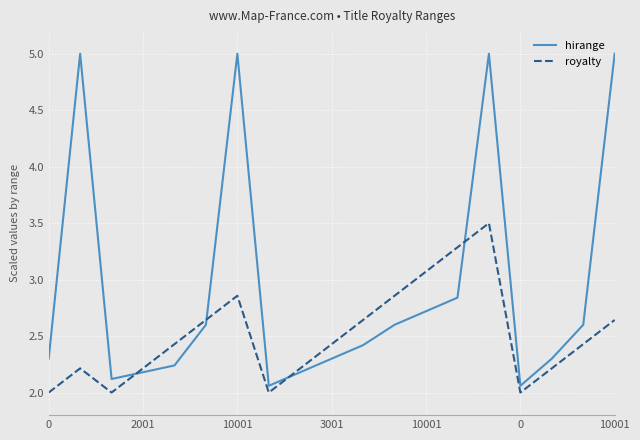

Which series has the largest range (max minus min)?

hirange